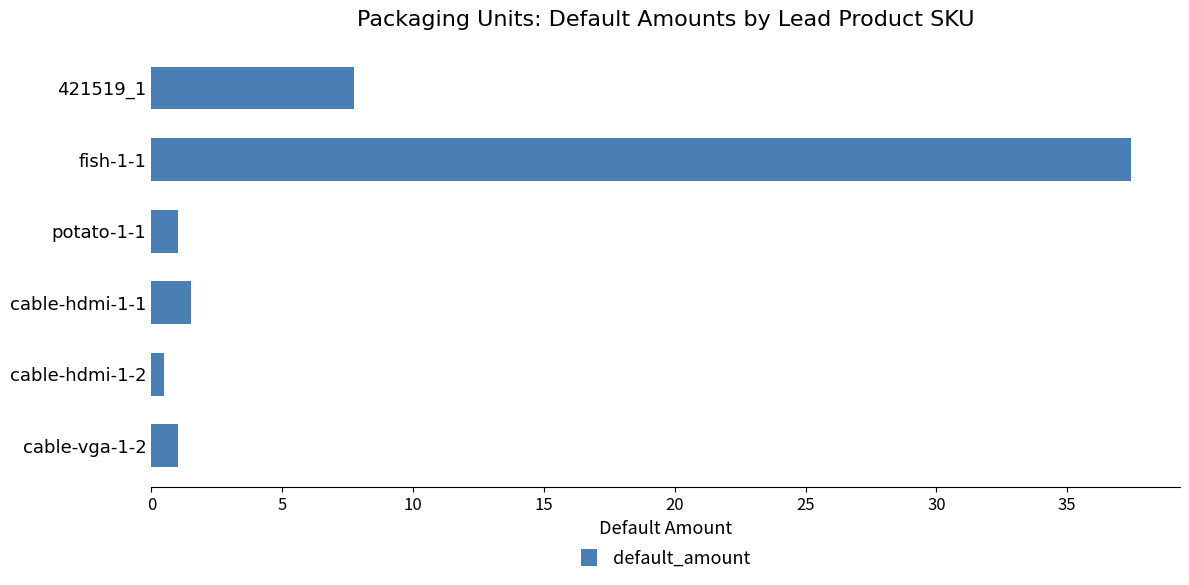

At which label is the value closest to 18?

421519_1